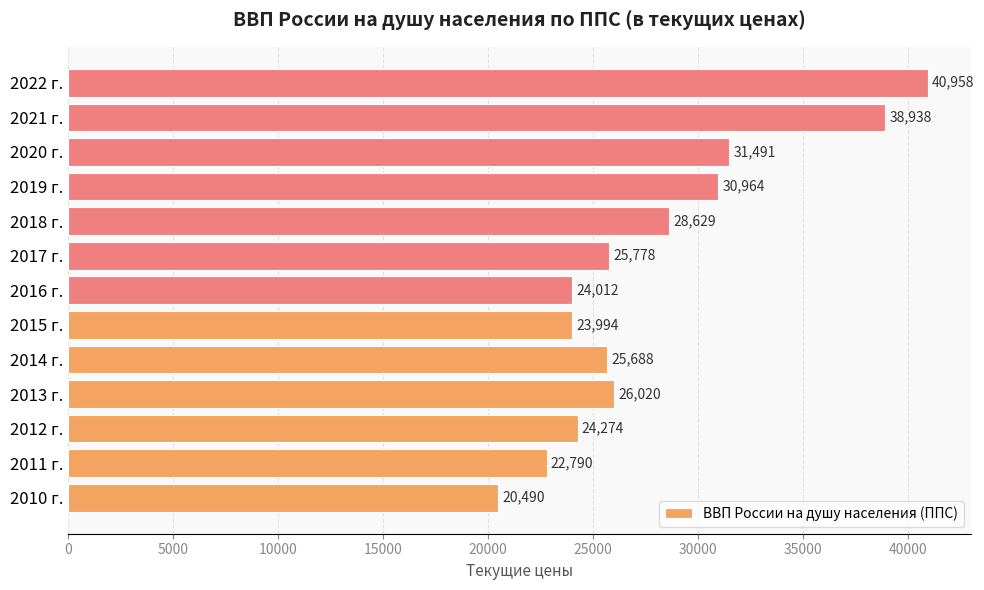

Is it true that the value at 2018 г. is 28629.0?

True